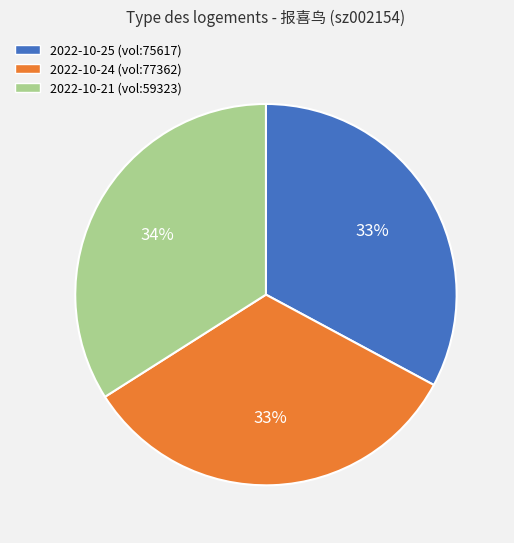

Count the number of slices in the pie.

3